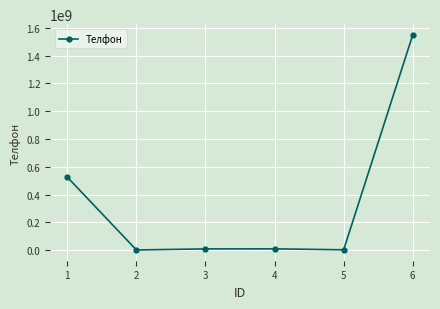

True or false: there are more than 2 points higher than both neighbors.

False